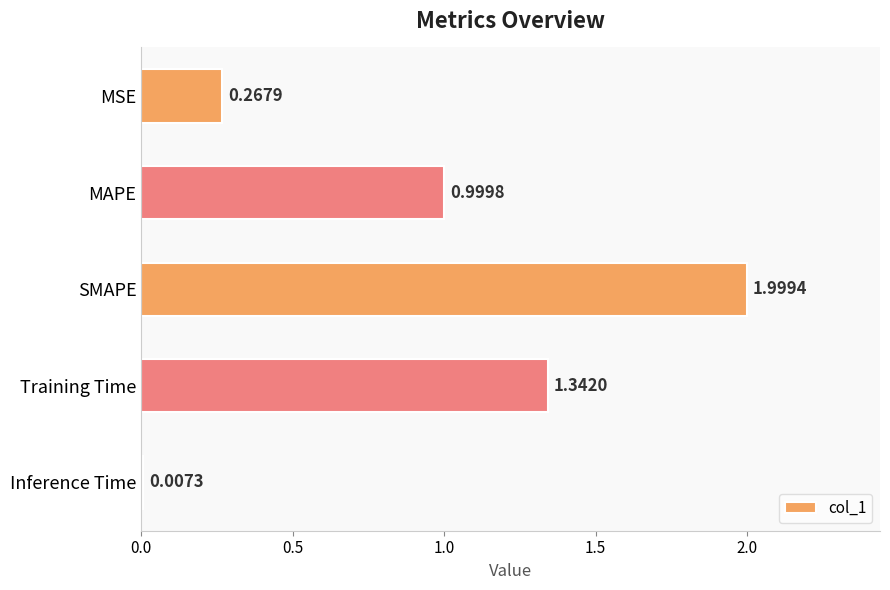

Which label corresponds to the largest value in the chart?

SMAPE